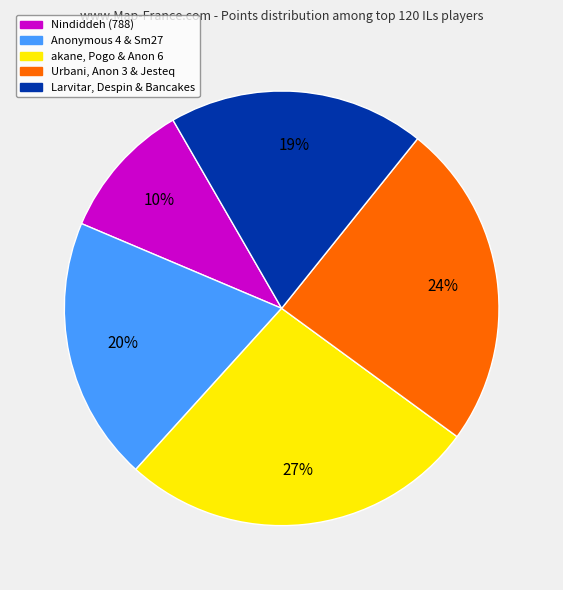

Between Anonymous 4 & Sm27 and Larvitar, Despin & Bancakes, which is larger?

Anonymous 4 & Sm27